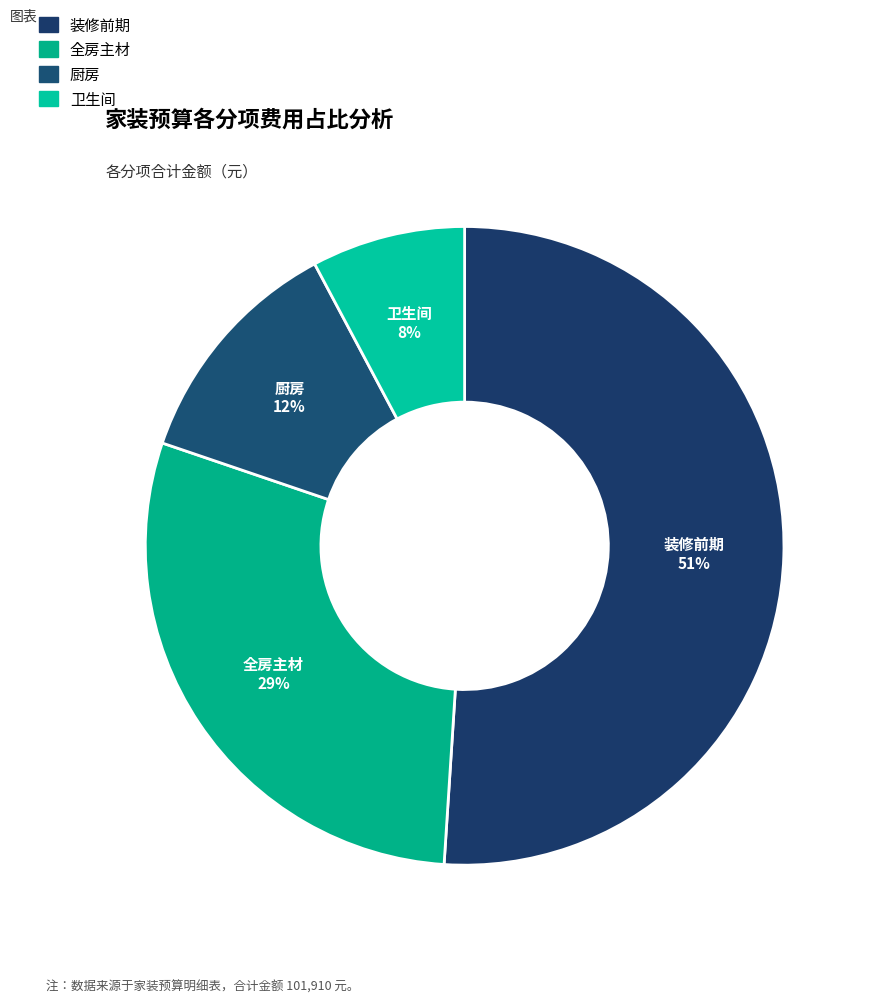

How many slices are in this pie chart?

4